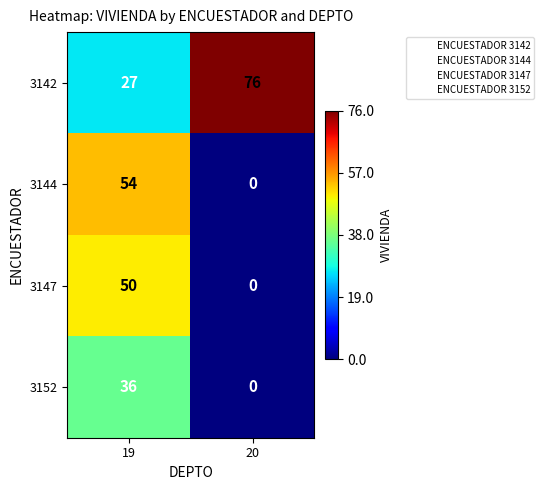

At how many categories does at least one series exceed 32?

2